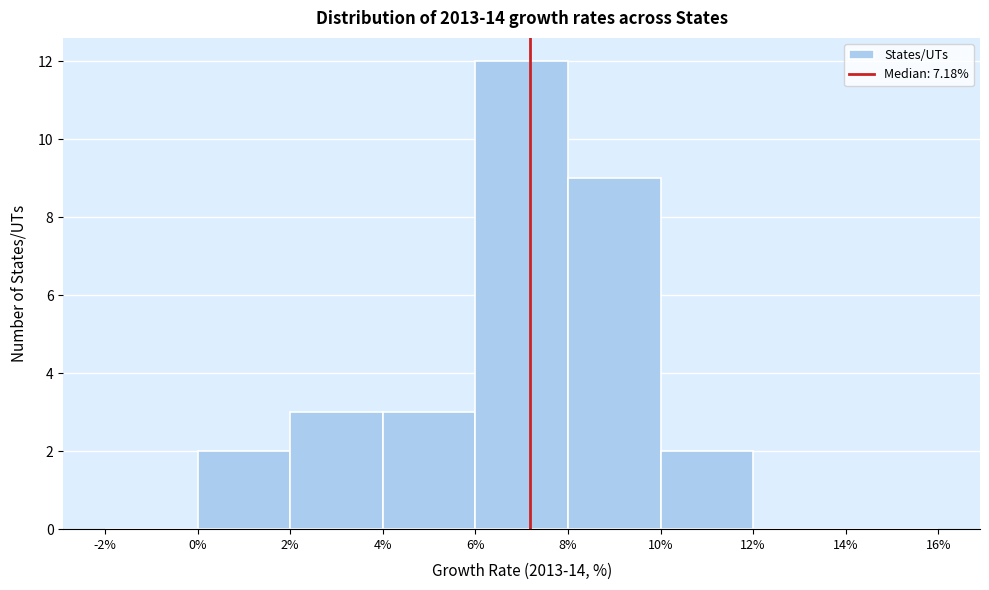

How tall is the bar that spans 4% to 6% on the x-axis? The values are not printed on the chart, so give them approximately, as read against the axis.

3